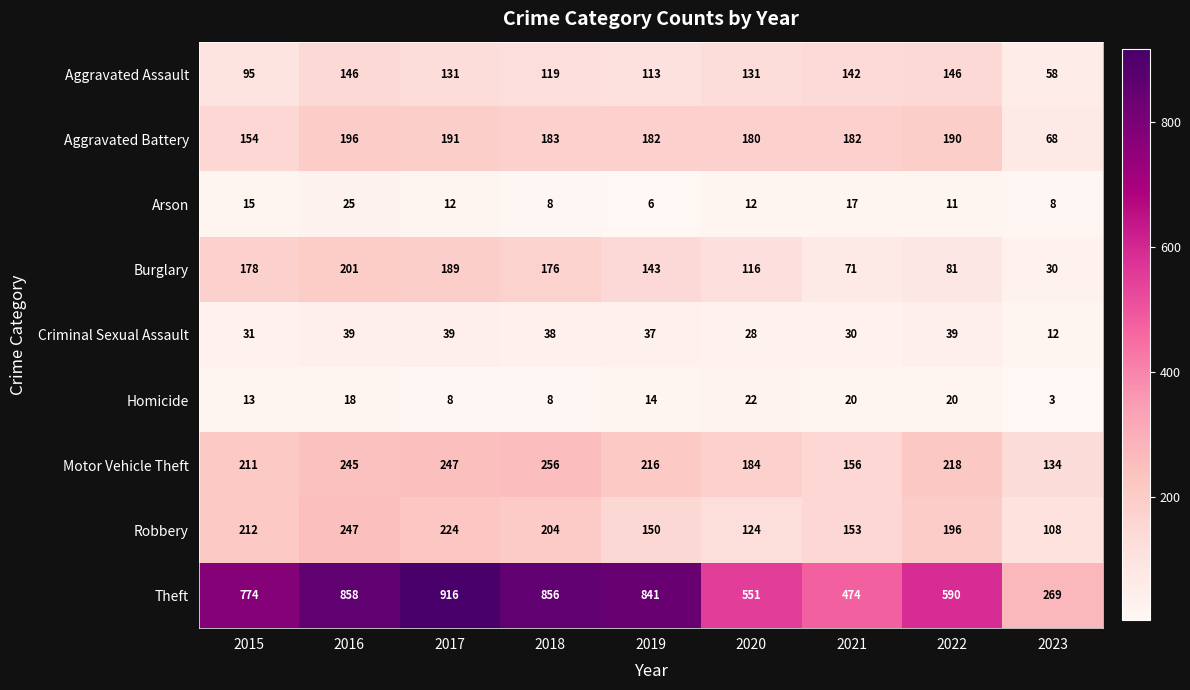

At which label does Criminal Sexual Assault first exceed 37?

2016